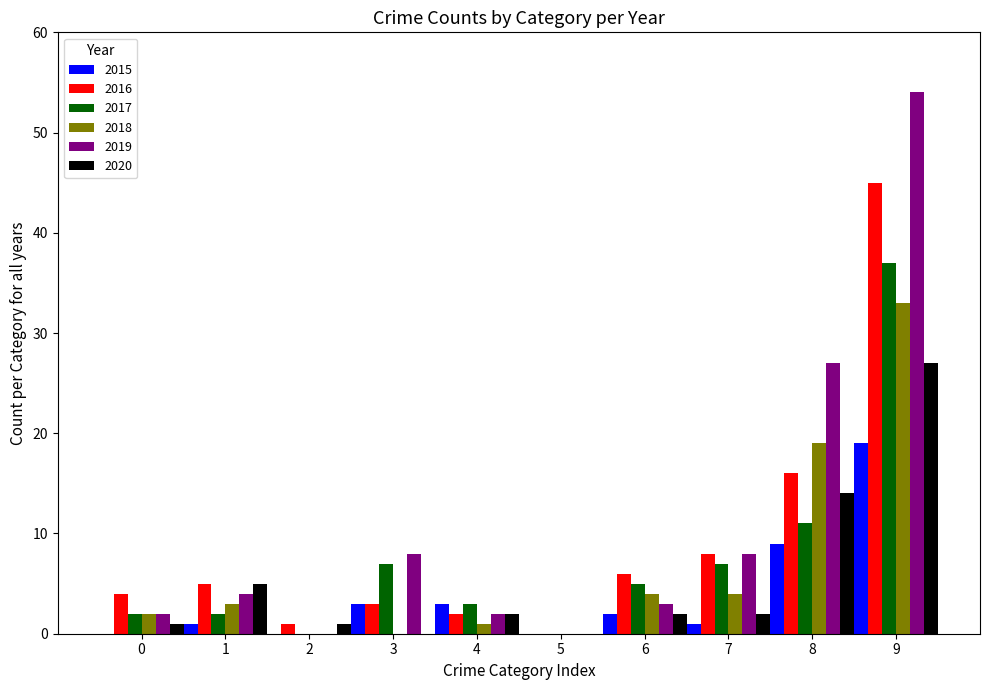

The 2020 series shows 1 at 0. True or false?

True